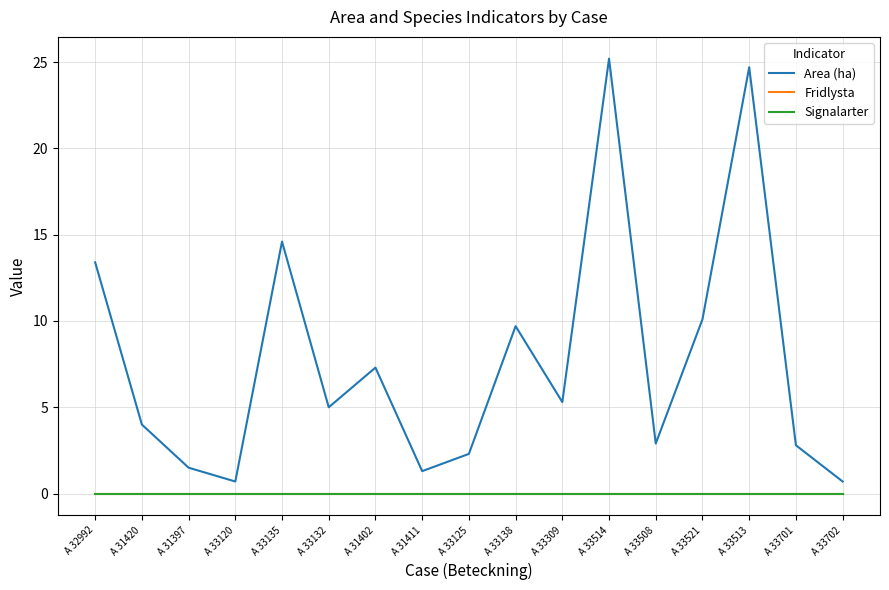

List the labels in order of Area (ha) value, largest first.

A 33514, A 33513, A 33135, A 32992, A 33521, A 33138, A 31402, A 33309, A 33132, A 31420, A 33508, A 33701, A 33125, A 31397, A 31411, A 33120, A 33702